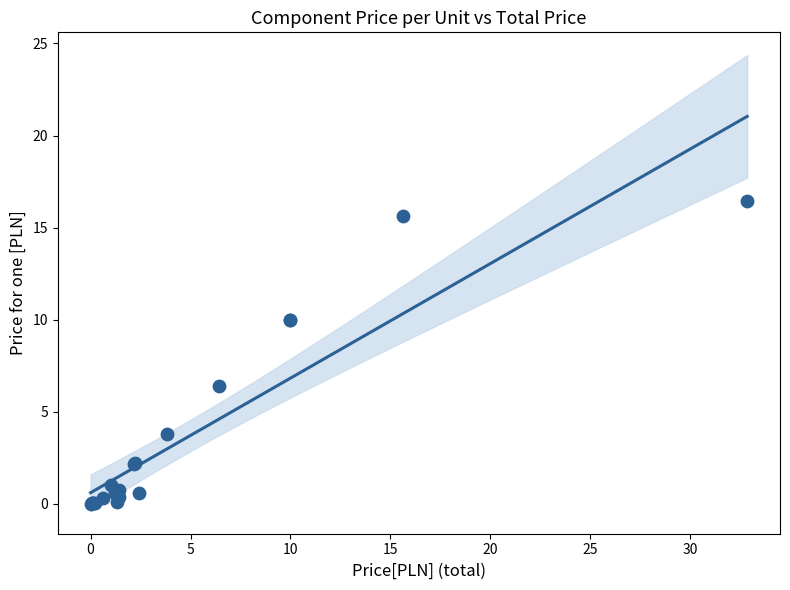

What Y value in the scatter plot is closest to 8?

6.4